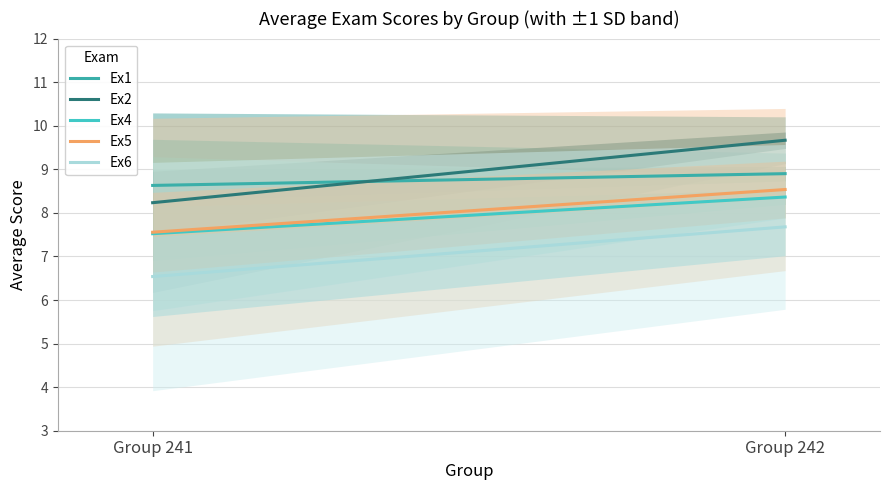

How many values in the Ex4 series are below 8?

1